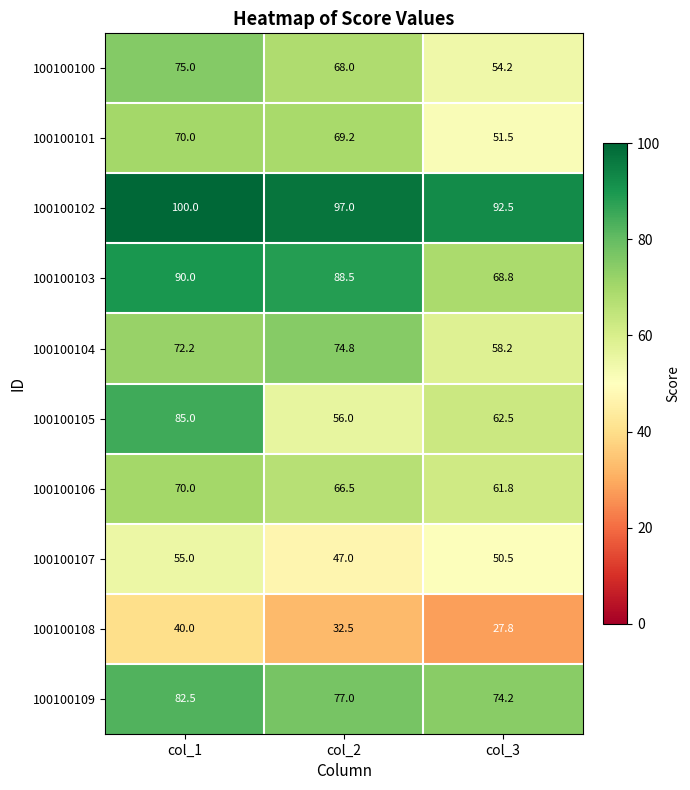

What is the total value across all series at col_1?

739.7